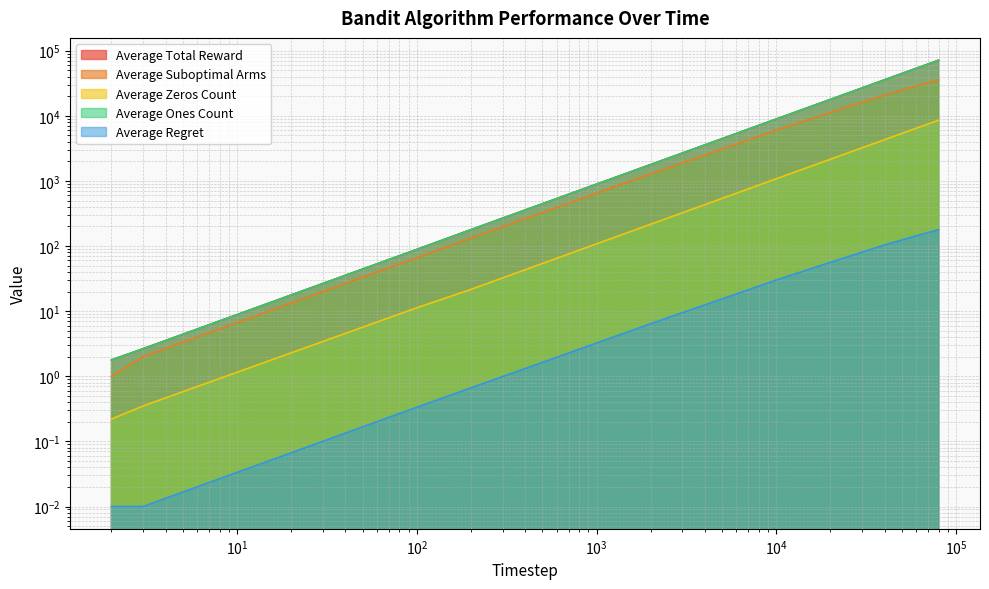

How many lines are shown in the chart?

5